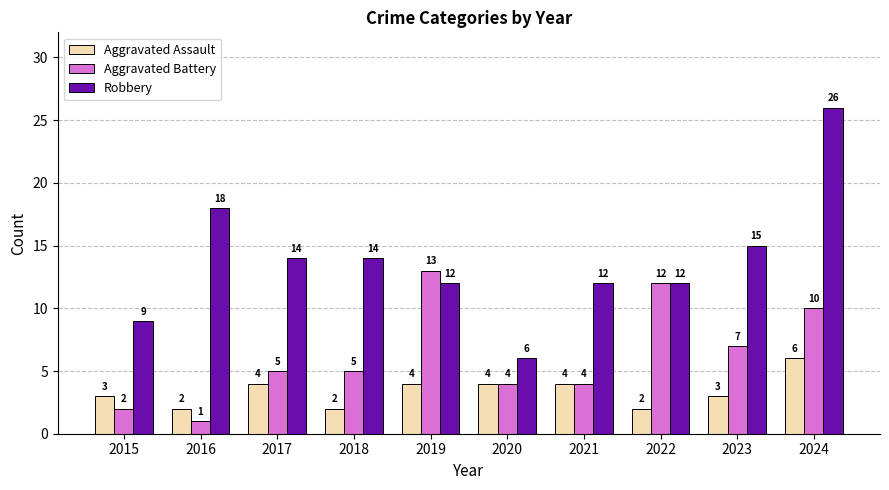

At which category is the sum across all series the highest?

2024